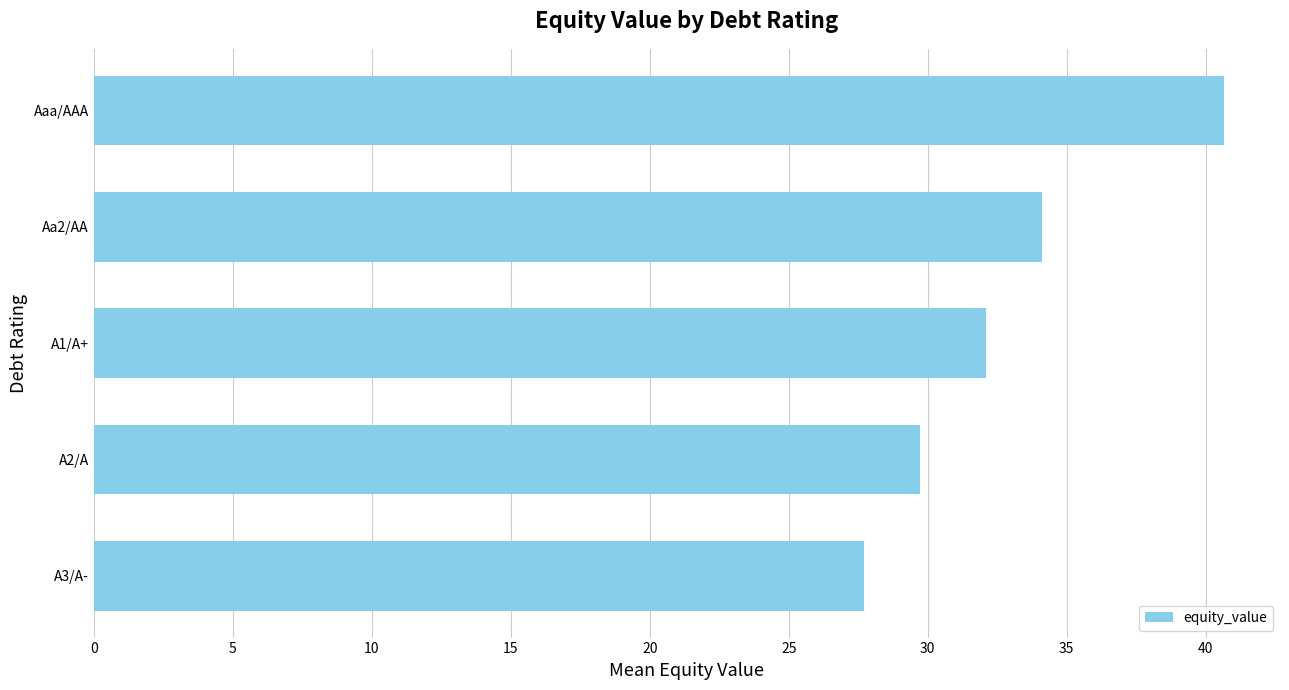

The value at A1/A+ is 7.8. True or false?

False